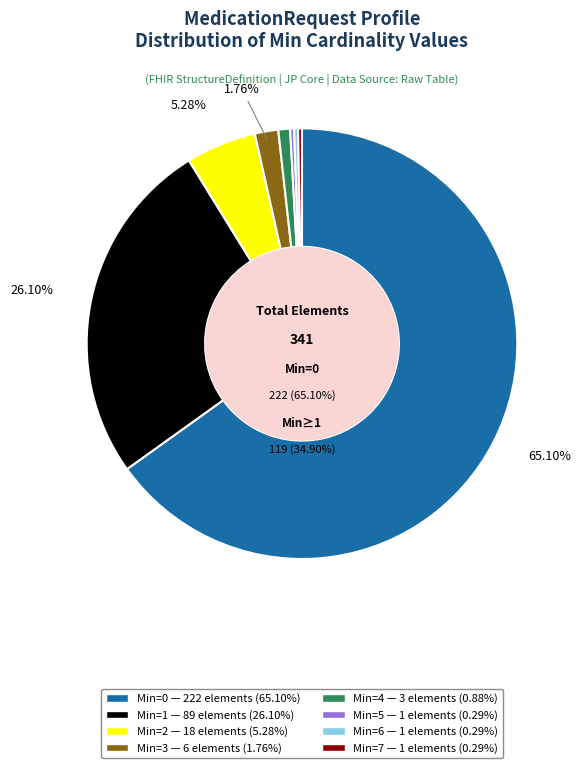

Count the number of slices in the pie.

9